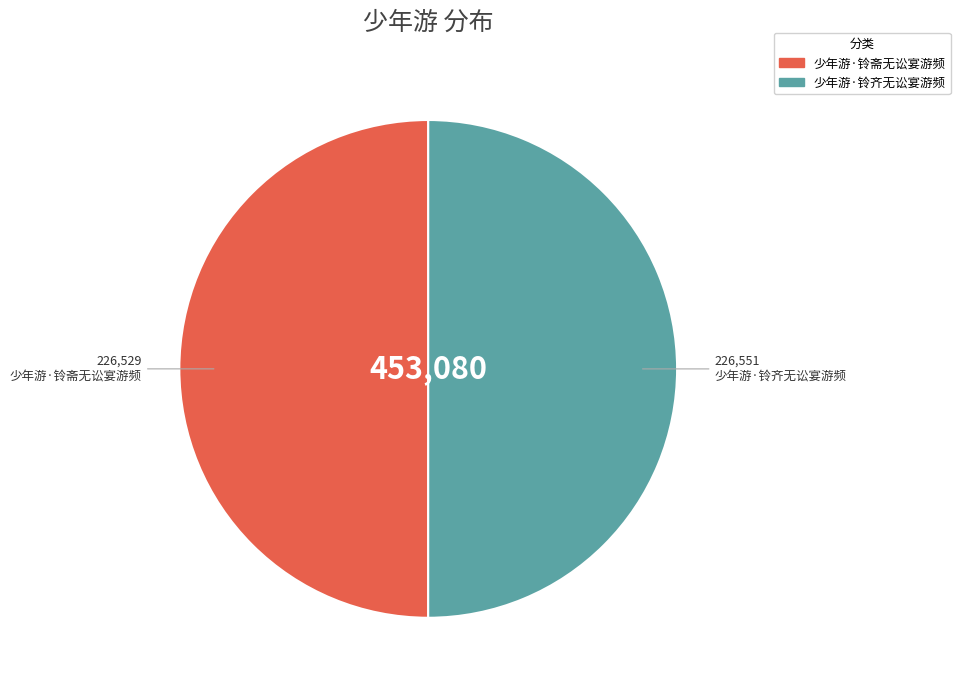

Approximately how many times larger is the value at 少年游·铃斋无讼宴游频 compared to 少年游·铃齐无讼宴游频?

1.0